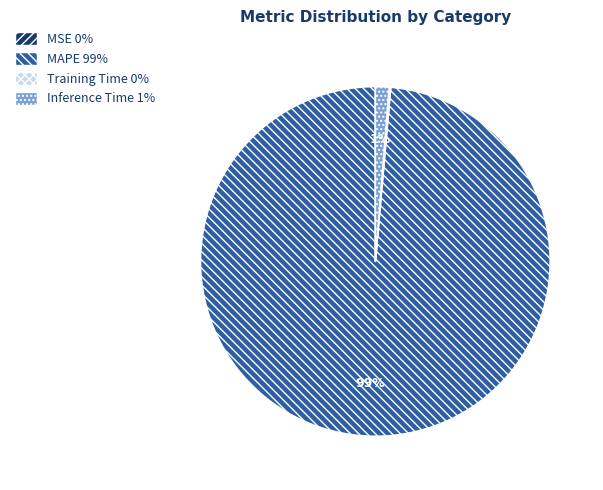

Does MAPE account for over 50% of the chart?

Yes